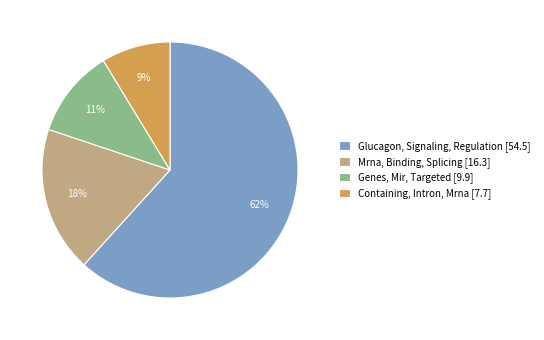

How many segments does this pie chart have?

4